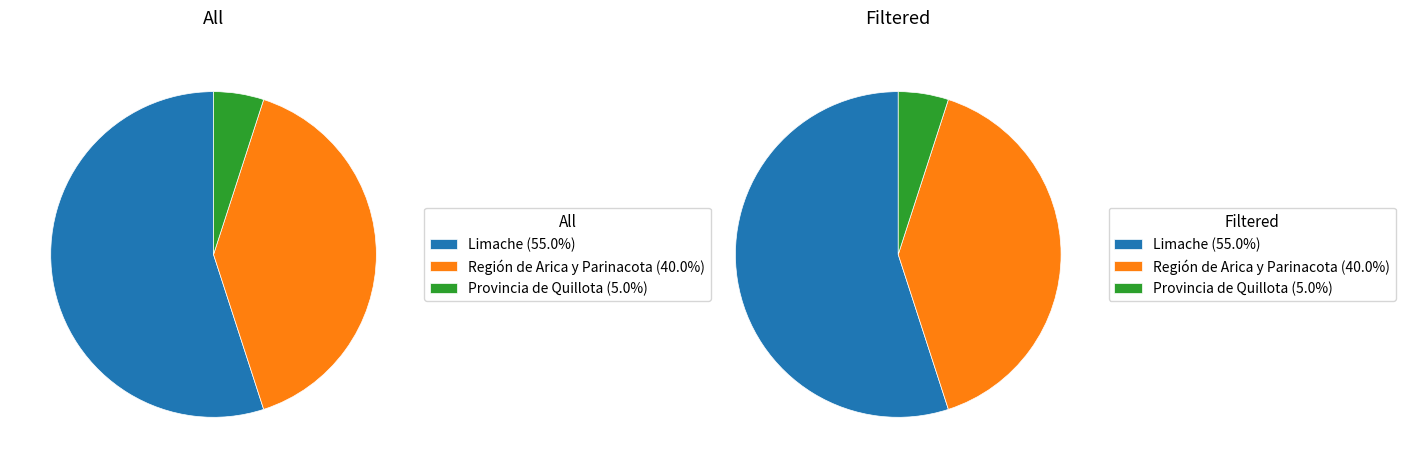

Which has a higher value, 3 or Limache?

Limache